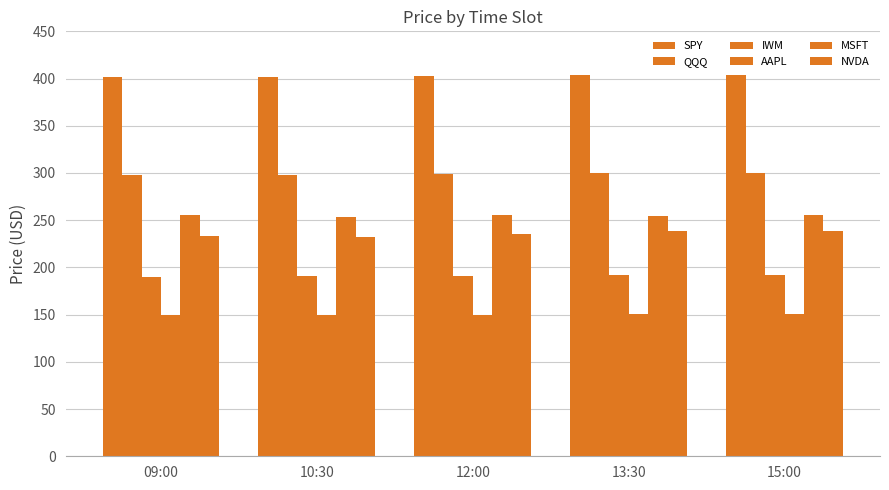

Is it true that MSFT equals 454.3 at 12:00?

False